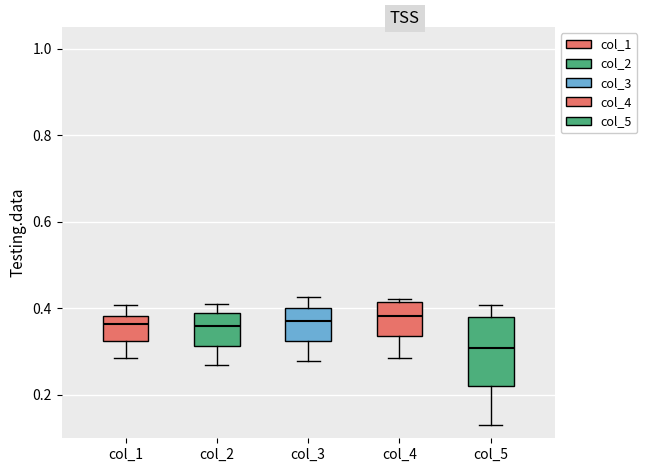

Where is the upper edge of the box for col_3 on the y-axis? The values are not printed on the chart, so give them approximately, as read against the axis.

0.40